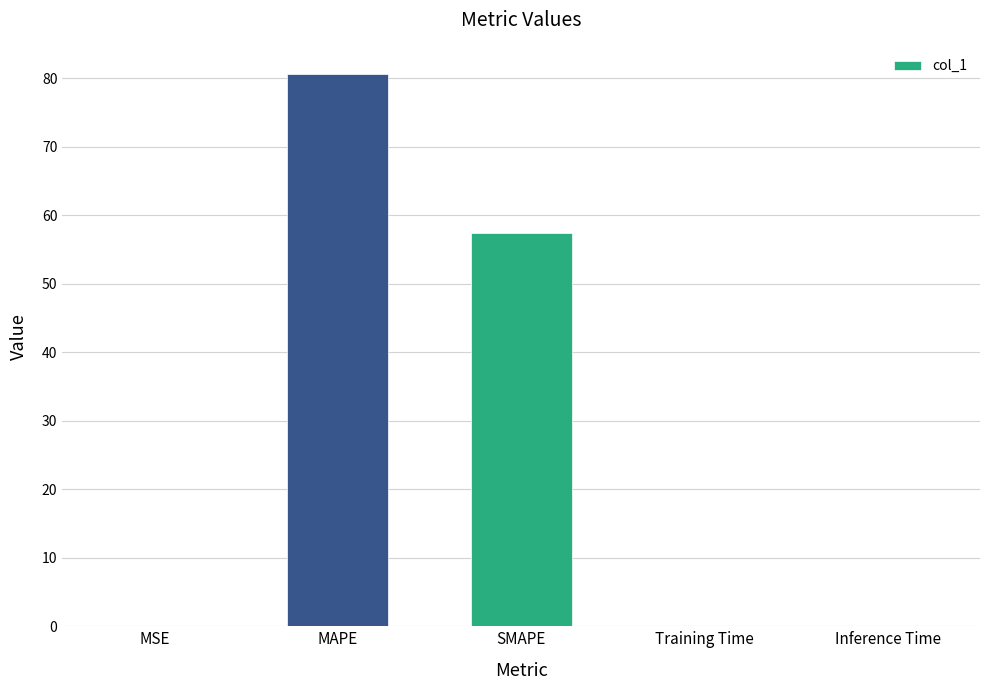

At which category does the chart reach its peak across all series?

MAPE